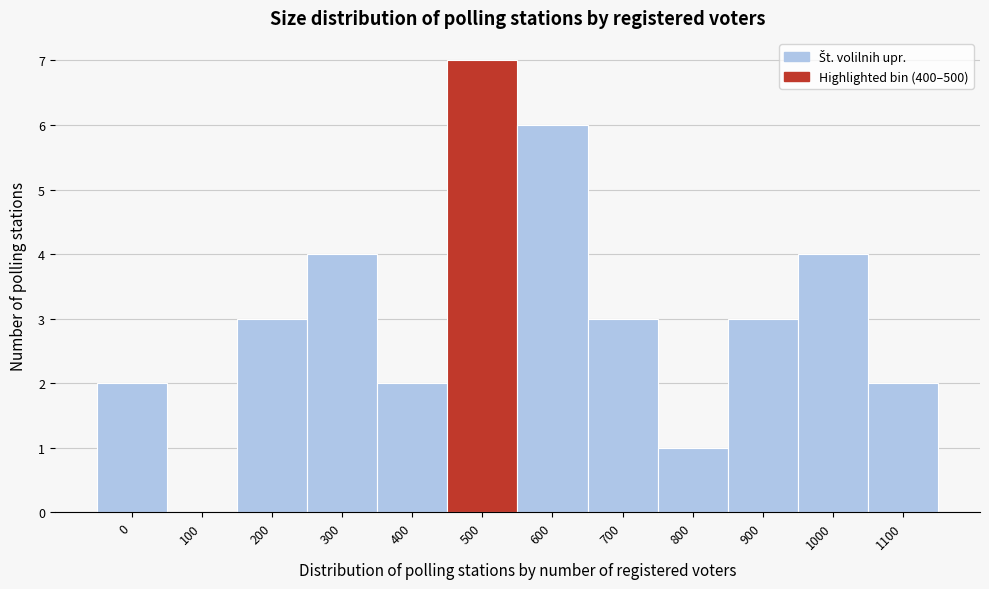

Reading left to right, list all the values displayed in this chart.

0=2	100=0	200=3	300=4	400=2	500=7	600=6	700=3	800=1	900=3	1000=4	1100=2